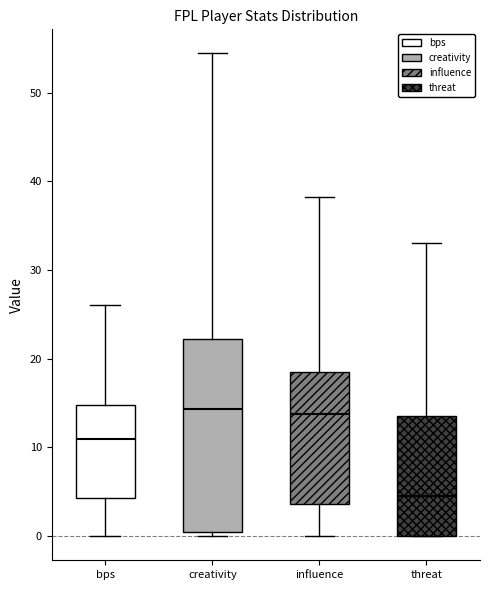

Reading left to right, transcribe this box plot: for each box, give where its median line is, the range the box spans, and where its two whiskers end, as read against the y-axis. The values are not printed on the chart, so give them approximately, as read against the axis.

bps: median 11, box 4 to 15, whiskers 0 to 26
creativity: median 14, box 0 to 22, whiskers 0 (just below the box's lower edge) to 54
influence: median 14, box 4 to 19, whiskers 0 to 38
threat: median 5, box 0 to 14, whiskers 0 to 33